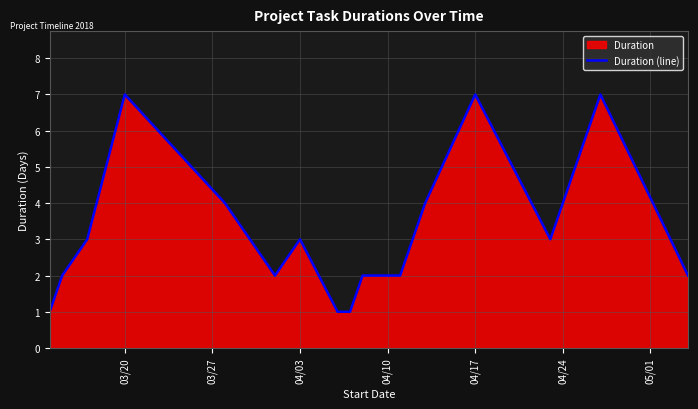

What is the difference between the maximum and minimum values?

6